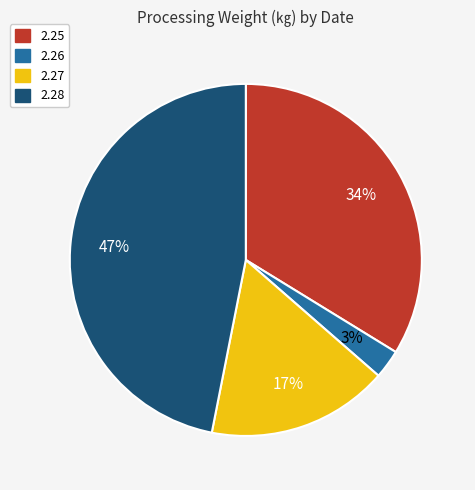

Is it true that 2.25 is 34% of the pie?

True